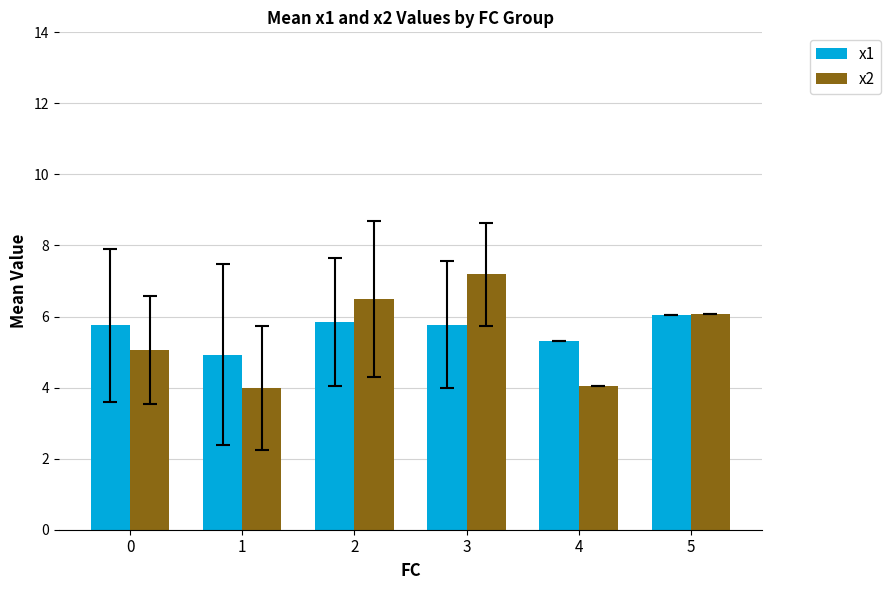

Which series has the largest total across all categories?

x1